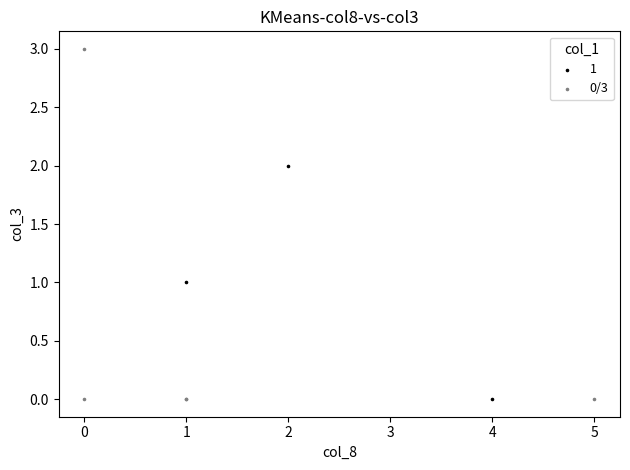

Which series has the largest Y range (max minus min)?

0/3